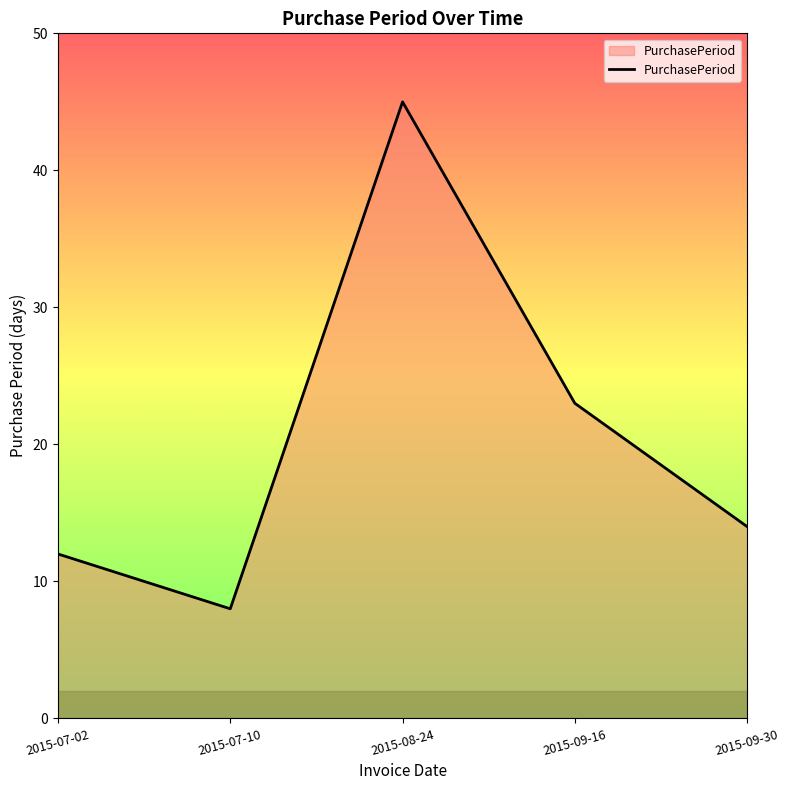

Reading right to left, extract all data points from this chart.

2015-09-30=14	2015-09-16=23	2015-08-24=45	2015-07-10=8	2015-07-02=12